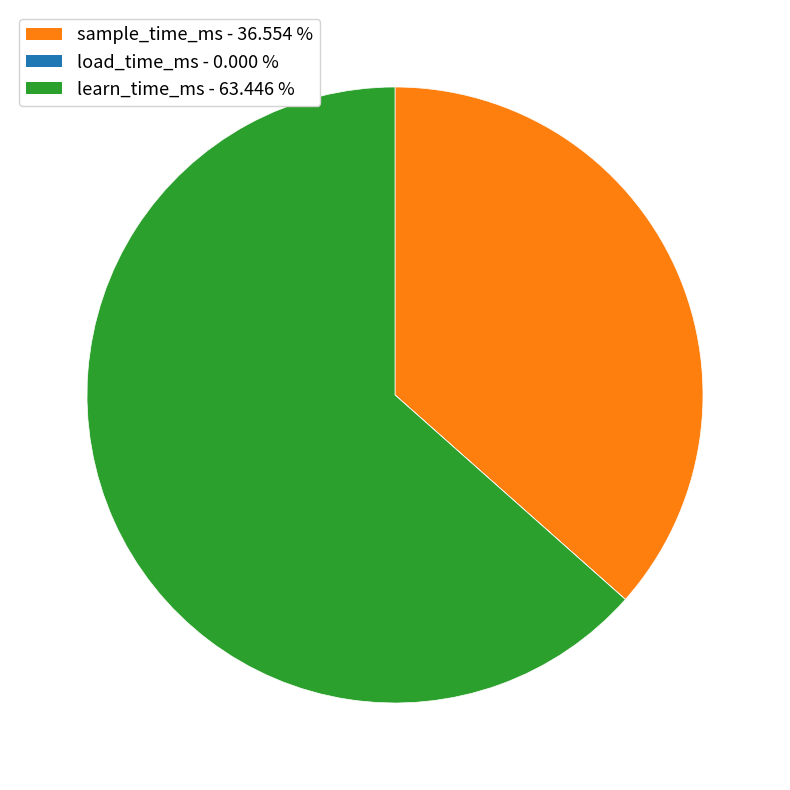

Between learn_time_ms and sample_time_ms, which is larger?

learn_time_ms